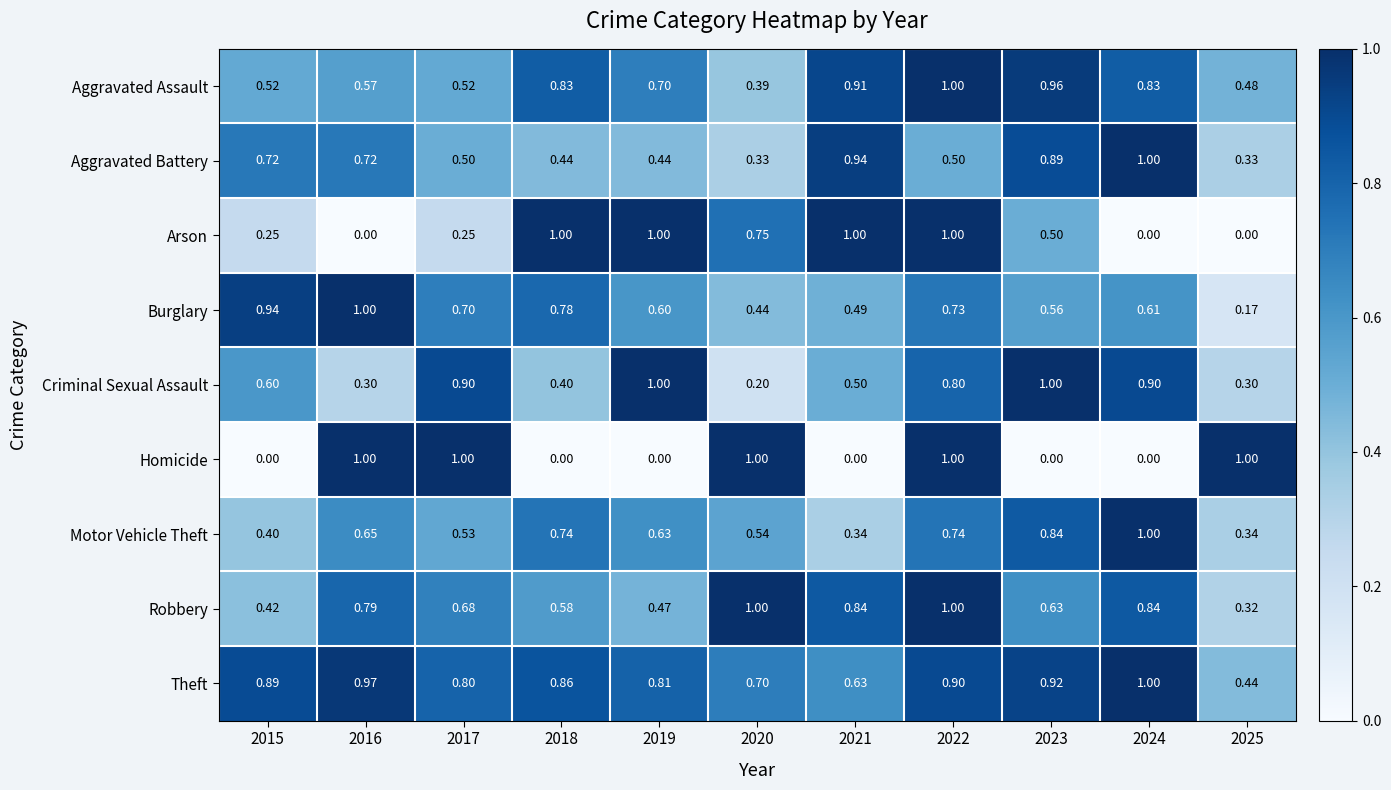

Is the value of Burglary at 2022 greater than the value of Aggravated Battery at 2025?

Yes